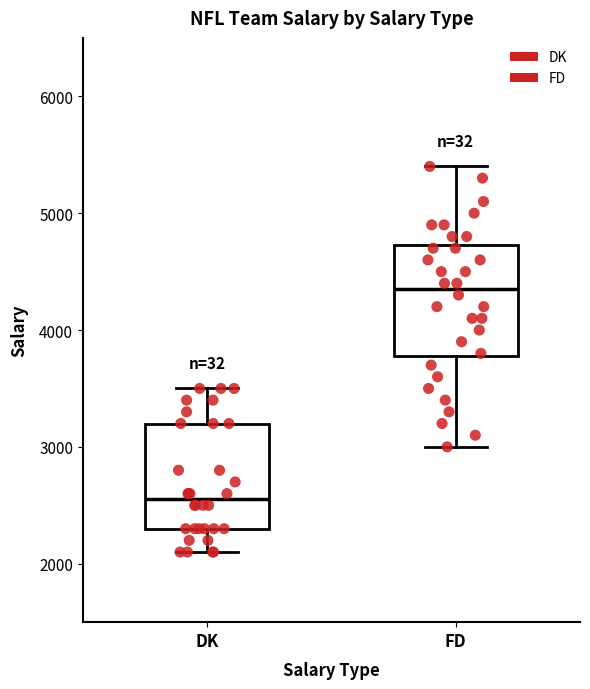

Reading left to right, read every box against the y-axis: the position of its median line, the range the box covers, and the ends of its whiskers. The values are not printed on the chart, so give them approximately, as read against the axis.

DK: median 2600, box 2300 to 3200, whiskers 2100 to 3500
FD: median 4400, box 3800 to 4700, whiskers 3000 to 5400